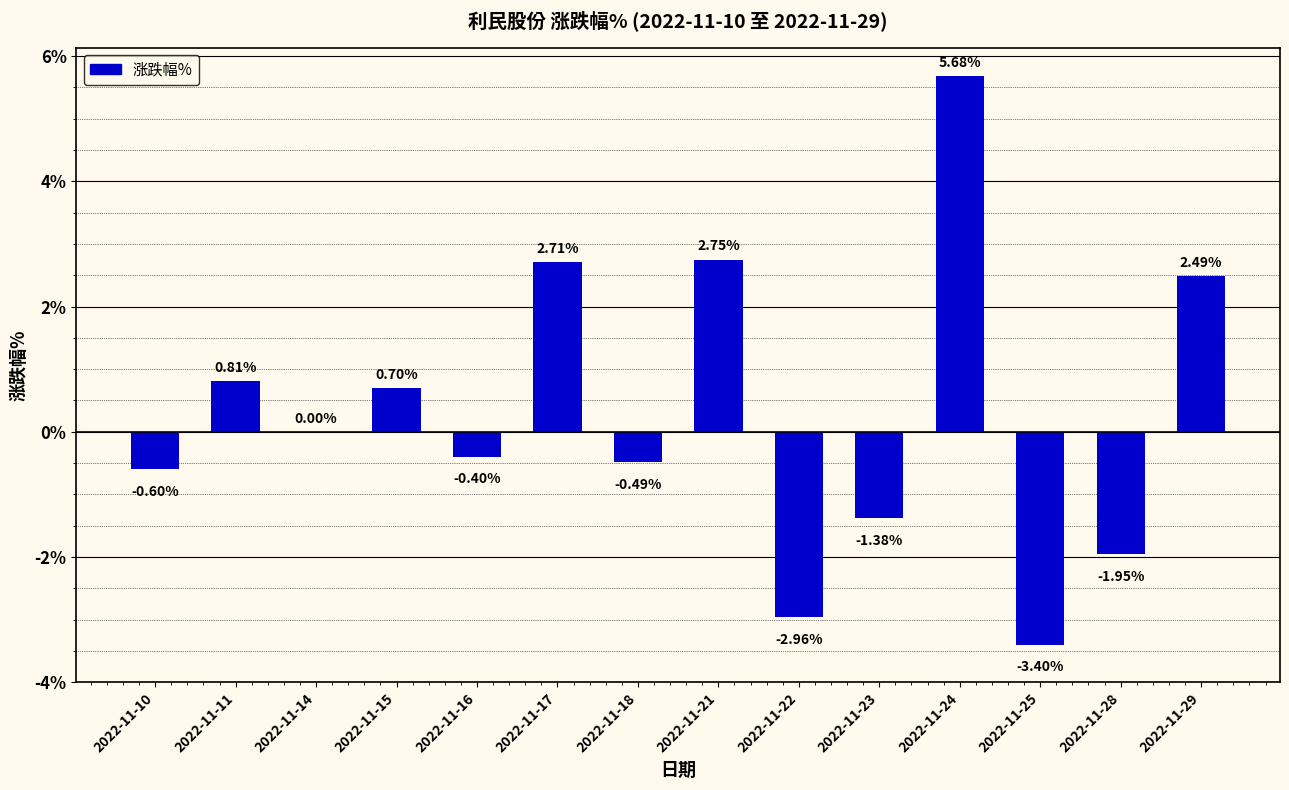

Which has a higher value, 2022-11-11 or 2022-11-15?

2022-11-11